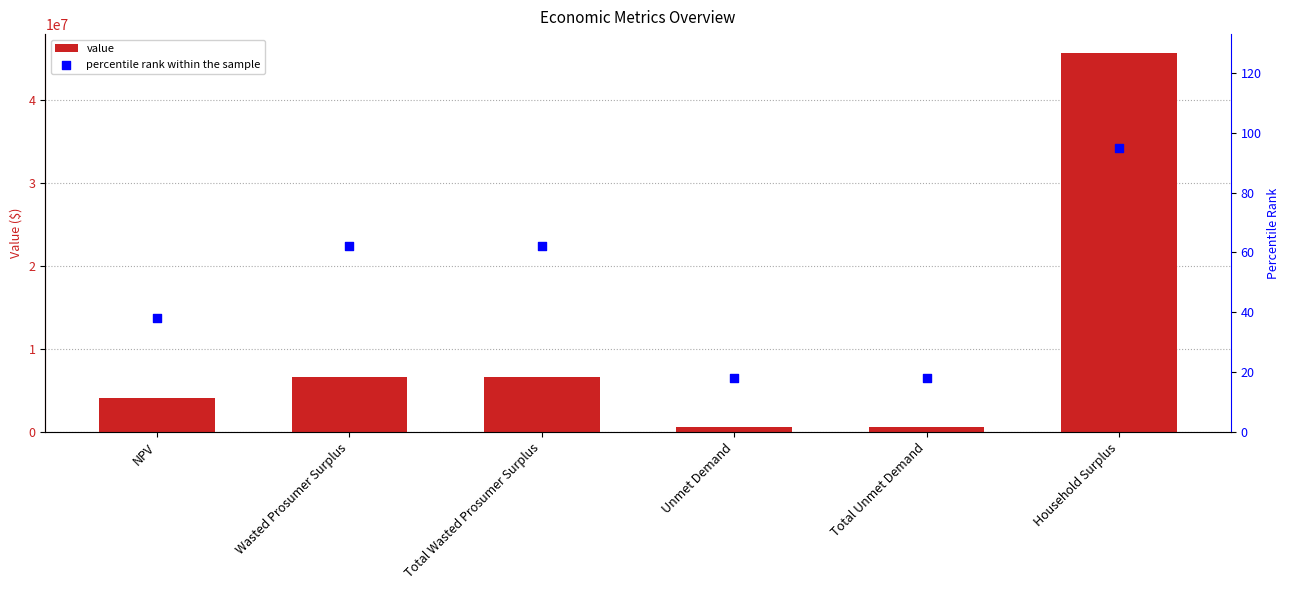

Which series has the widest spread of Y values?

value